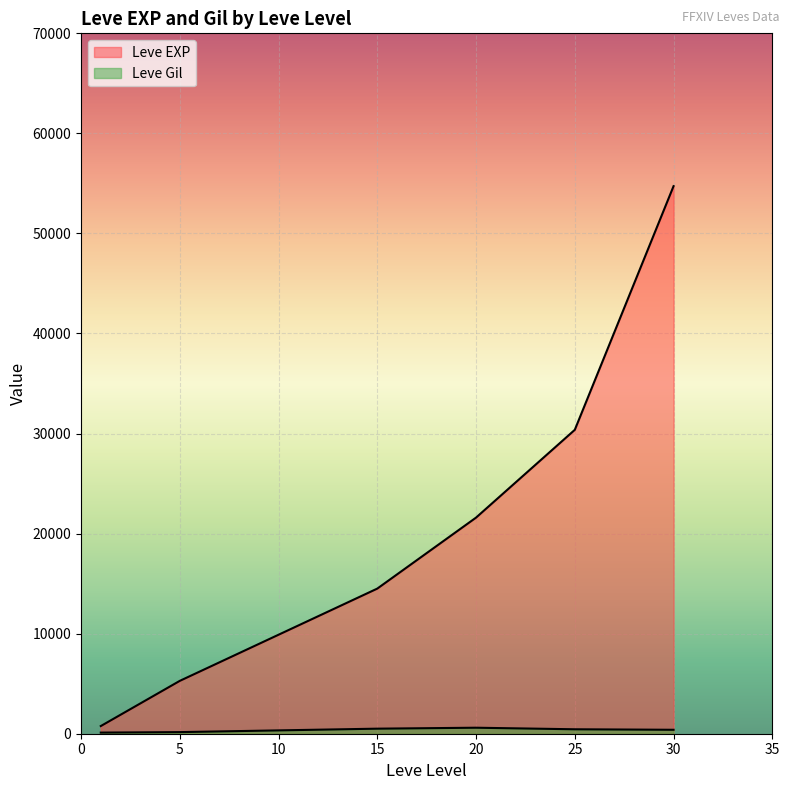

How many lines are shown in the chart?

2